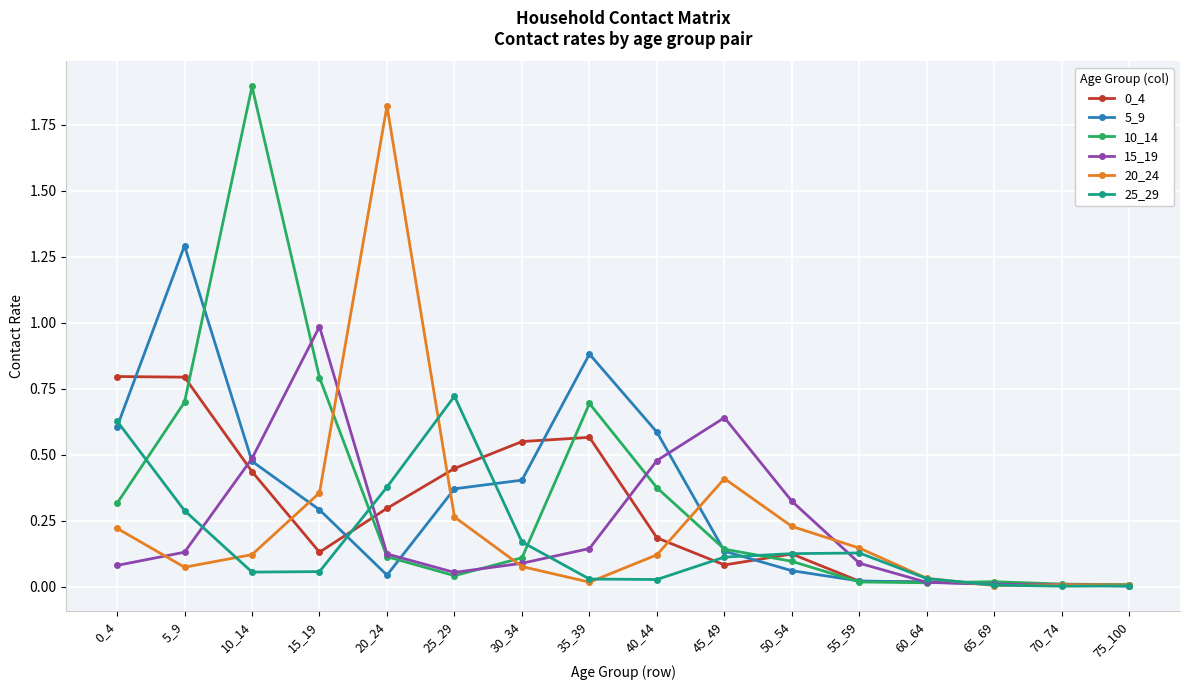

What is the total value across all series at 45_49?

1.5